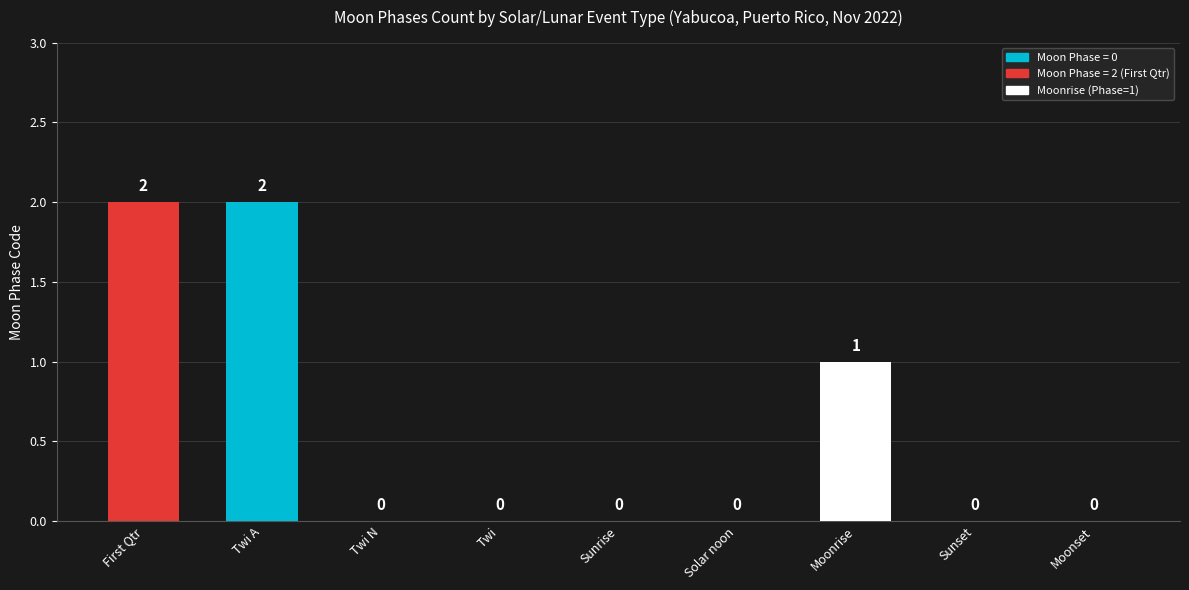

Does the chart contain stacked bars?

No